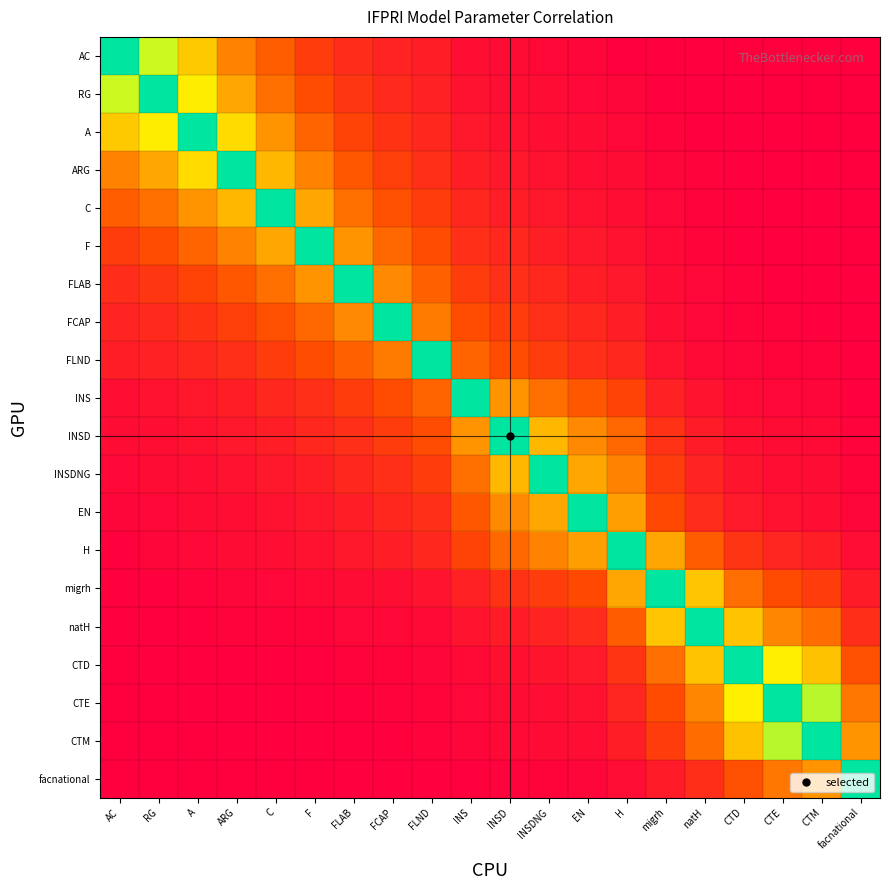

Count the number of categories in the chart.

20